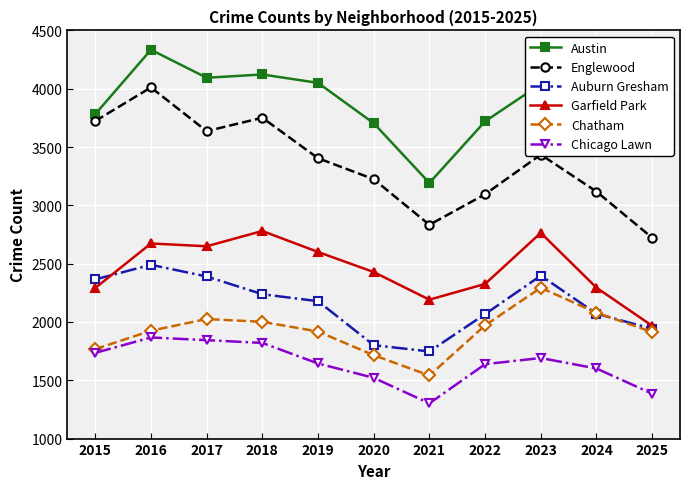

At how many categories does at least one series exceed 1620?

11